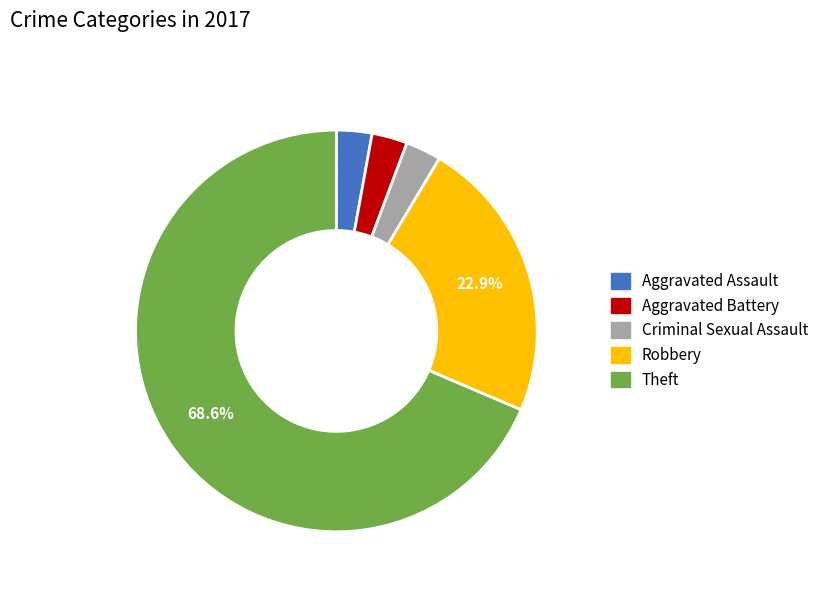

To the nearest percent, what is the average slice percentage?

20%